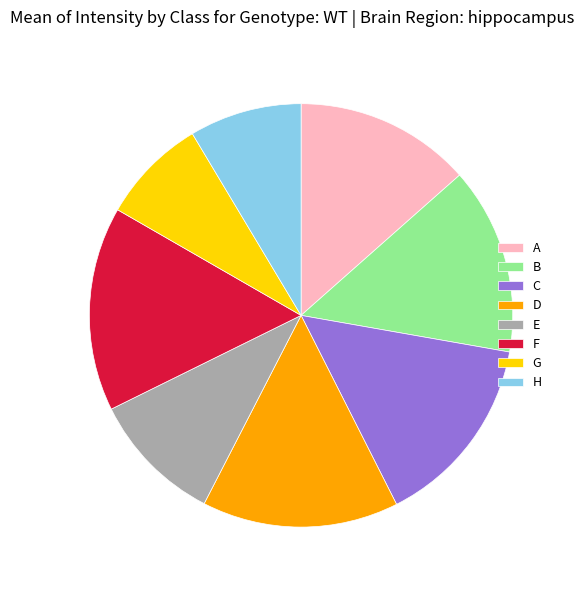

The E slice represents 10% of the pie. True or false?

True